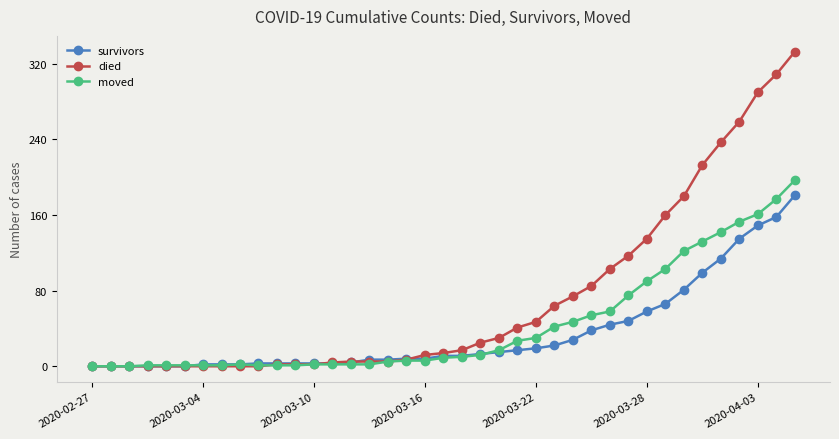

True or false: survivors and moved cross at least once.

True